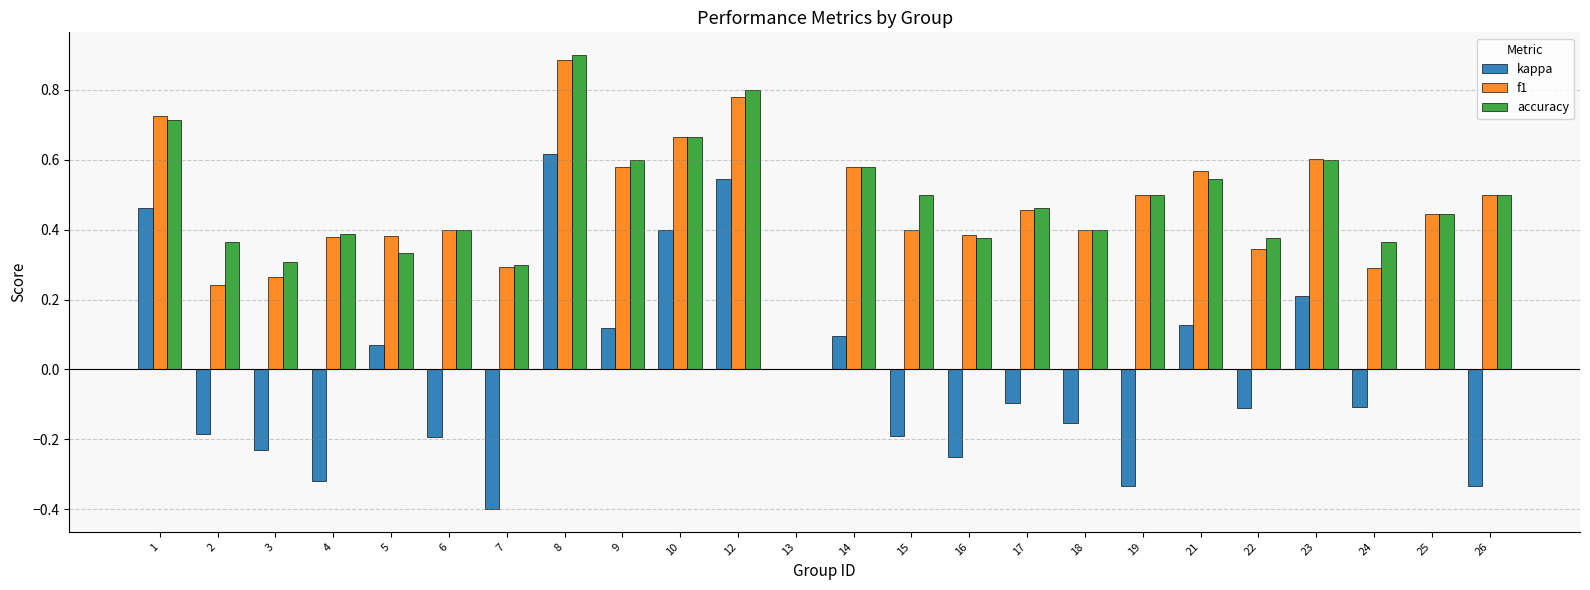

At which label does f1 reach its peak?

8